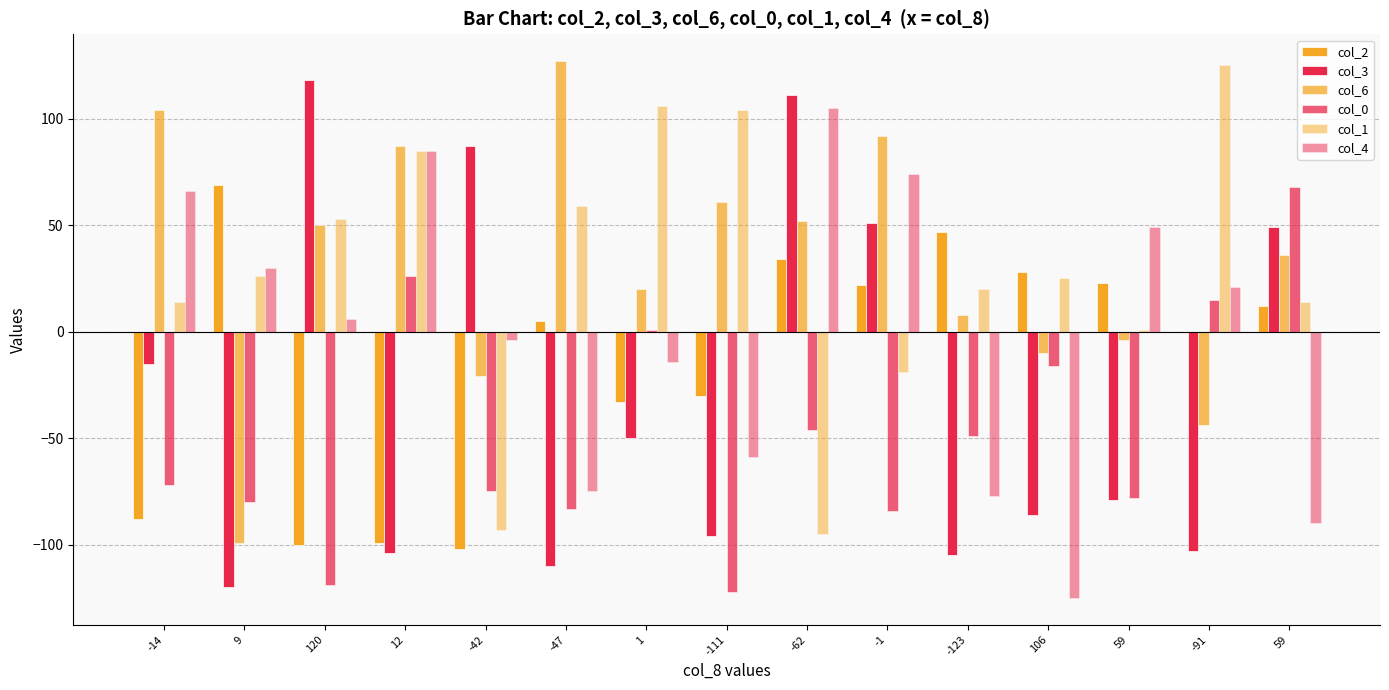

Is it true that col_4 equals -10 at 1?

False